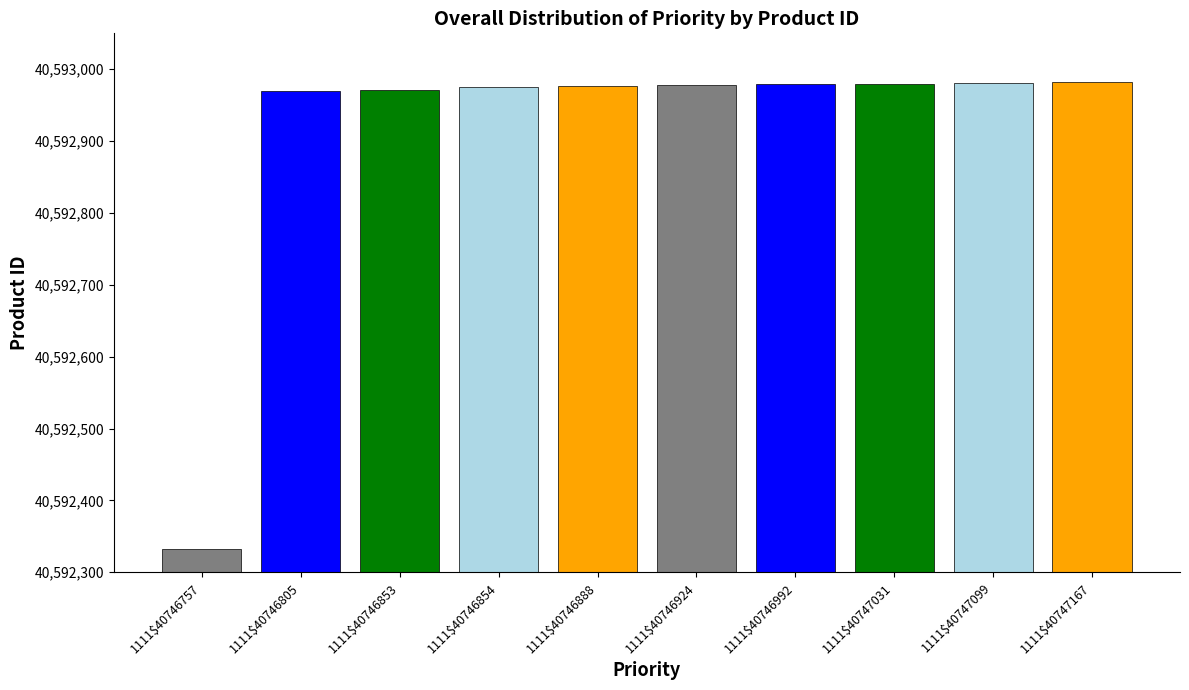

List the labels in order of value, largest first.

1111$40747167, 1111$40747099, 1111$40747031, 1111$40746992, 1111$40746924, 1111$40746888, 1111$40746854, 1111$40746853, 1111$40746805, 1111$40746757